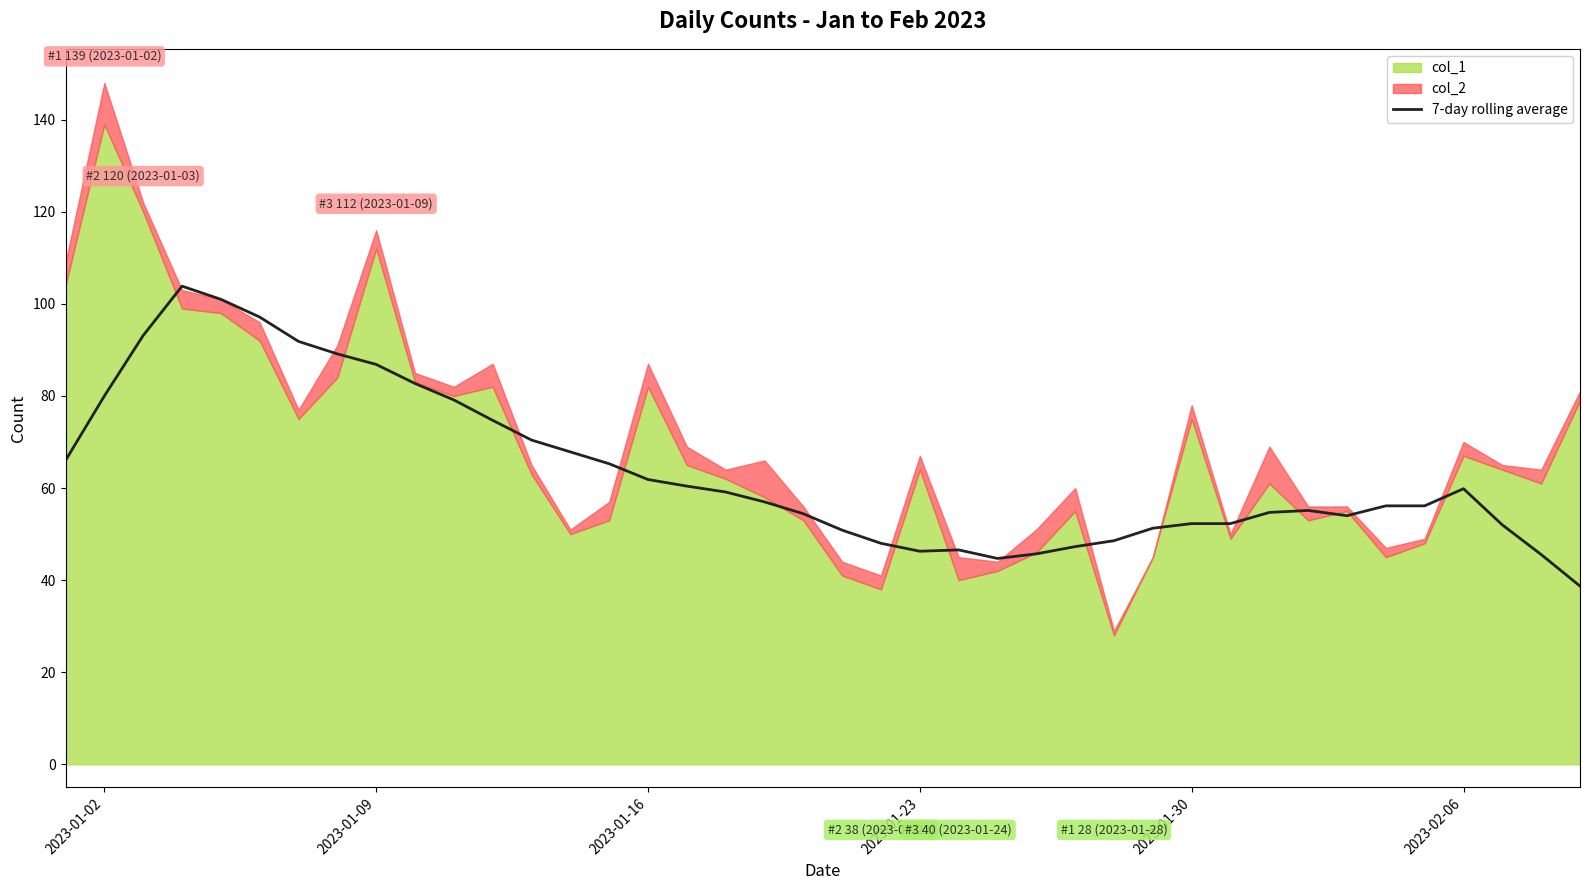

What is the difference between the second highest and second lowest values?

56.3